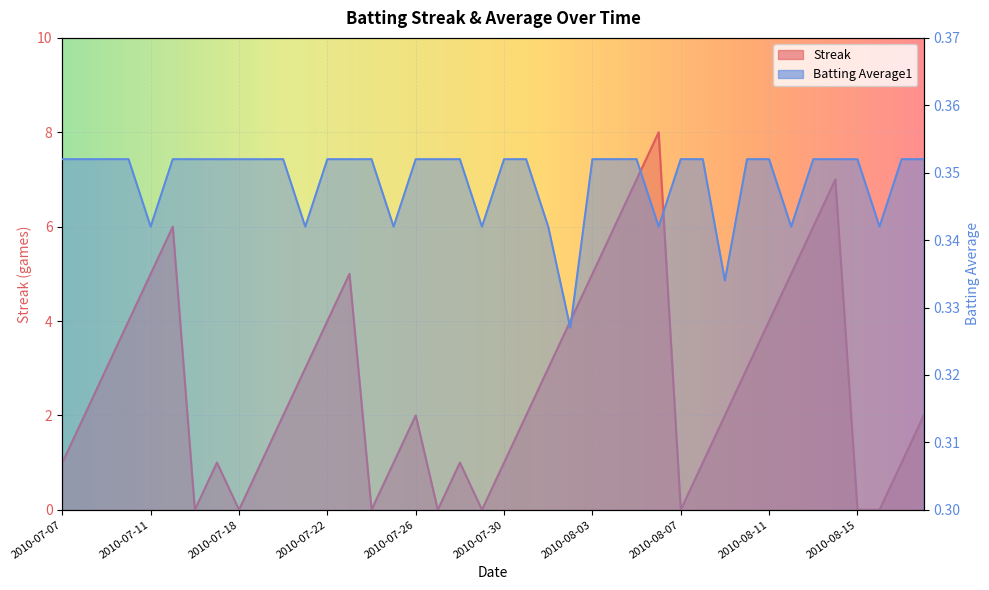

Reading right to left, what are all the values shown in this chart?

Streak: 2010-08-18=2.0	2010-08-17=1.0	2010-08-16=0.0	2010-08-15=0.0	2010-08-14=7.0	2010-08-13=6.0	2010-08-12=5.0	2010-08-11=4.0	2010-08-10=3.0	2010-08-09=2.0	2010-08-08=1.0	2010-08-07=0.0	2010-08-06=8.0	2010-08-05=7.0	2010-08-04=6.0	2010-08-03=5.0	2010-08-02=4.0	2010-08-01=3.0	2010-07-31=2.0	2010-07-30=1.0	2010-07-29=0.0	2010-07-28=1.0	2010-07-27=0.0	2010-07-26=2.0	2010-07-25=1.0	2010-07-24=0.0	2010-07-23=5.0	2010-07-22=4.0	2010-07-21=3.0	2010-07-20=2.0	2010-07-19=1.0	2010-07-18=0.0	2010-07-17=1.0	2010-07-16=0.0	2010-07-15=6.0	2010-07-11=5.0	2010-07-10=4.0	2010-07-09=3.0	2010-07-08=2.0	2010-07-07=1.0
Batting Average1: 2010-08-18=0.4	2010-08-17=0.4	2010-08-16=0.3	2010-08-15=0.4	2010-08-14=0.4	2010-08-13=0.4	2010-08-12=0.3	2010-08-11=0.4	2010-08-10=0.4	2010-08-09=0.3	2010-08-08=0.4	2010-08-07=0.4	2010-08-06=0.3	2010-08-05=0.4	2010-08-04=0.4	2010-08-03=0.4	2010-08-02=0.3	2010-08-01=0.3	2010-07-31=0.4	2010-07-30=0.4	2010-07-29=0.3	2010-07-28=0.4	2010-07-27=0.4	2010-07-26=0.4	2010-07-25=0.3	2010-07-24=0.4	2010-07-23=0.4	2010-07-22=0.4	2010-07-21=0.3	2010-07-20=0.4	2010-07-19=0.4	2010-07-18=0.4	2010-07-17=0.4	2010-07-16=0.4	2010-07-15=0.4	2010-07-11=0.3	2010-07-10=0.4	2010-07-09=0.4	2010-07-08=0.4	2010-07-07=0.4